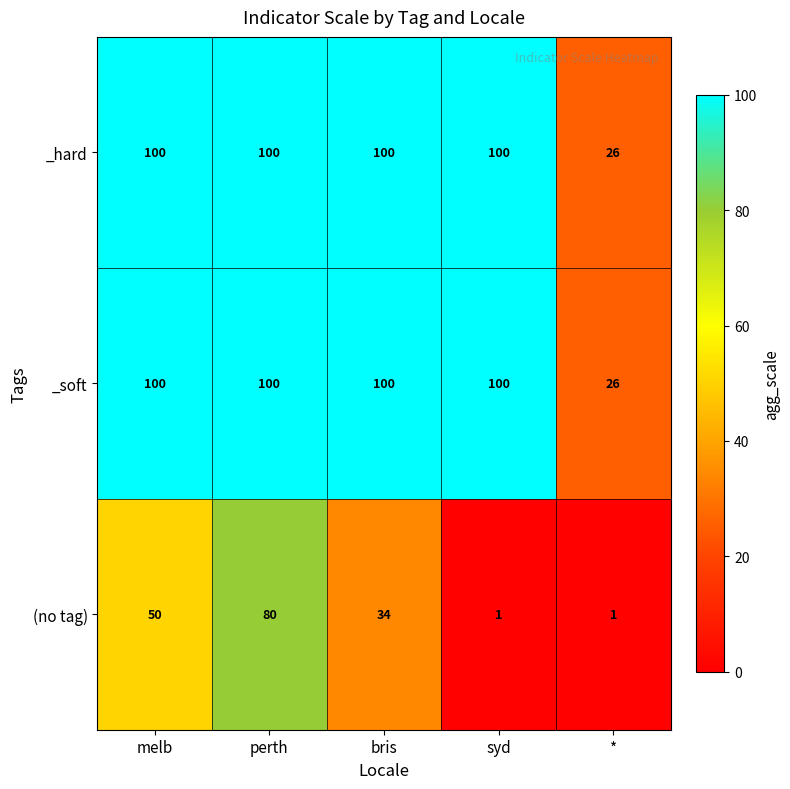

Reading left to right, extract all data points from this chart.

_hard: 100	100	100	100	26
_soft: 100	100	100	100	26
(no tag): 50	80	34	1	1